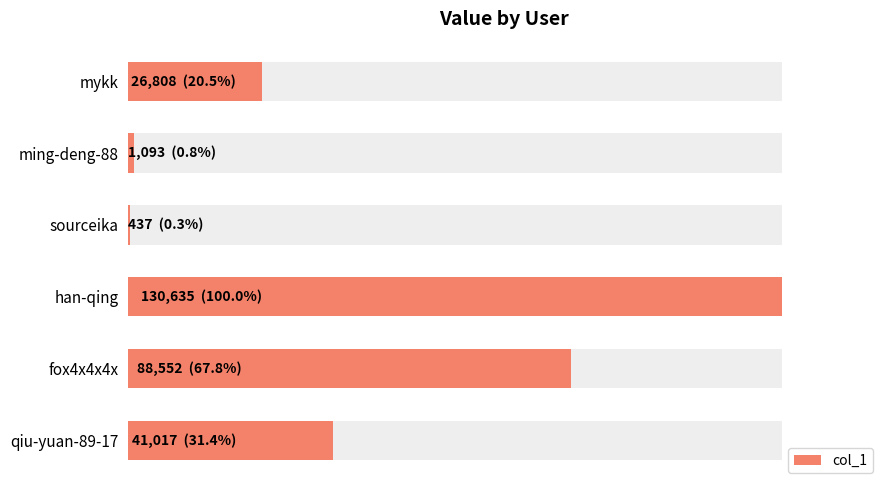

What is the difference between the maximum and minimum values?

130198